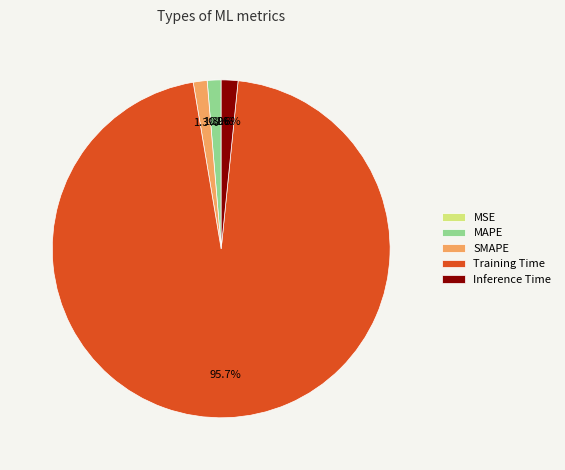

Between Training Time and MAPE, which is larger?

Training Time